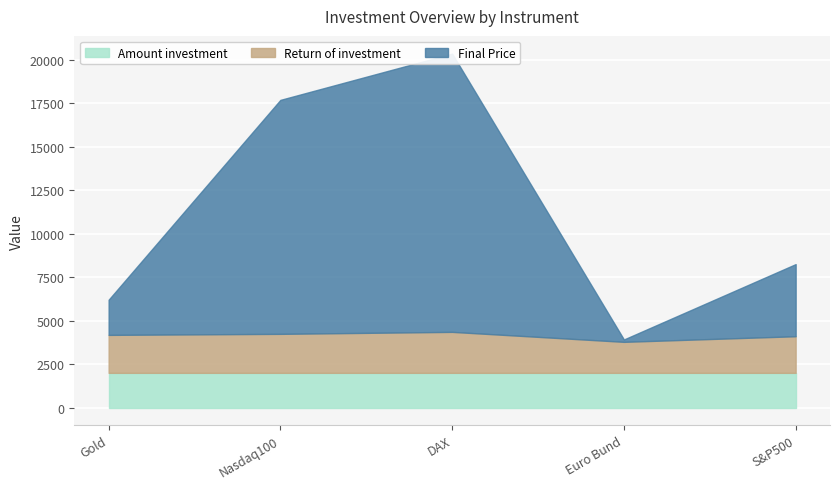

What is the sum of the Return of investment values at S&P500 and Nasdaq100?

4343.0